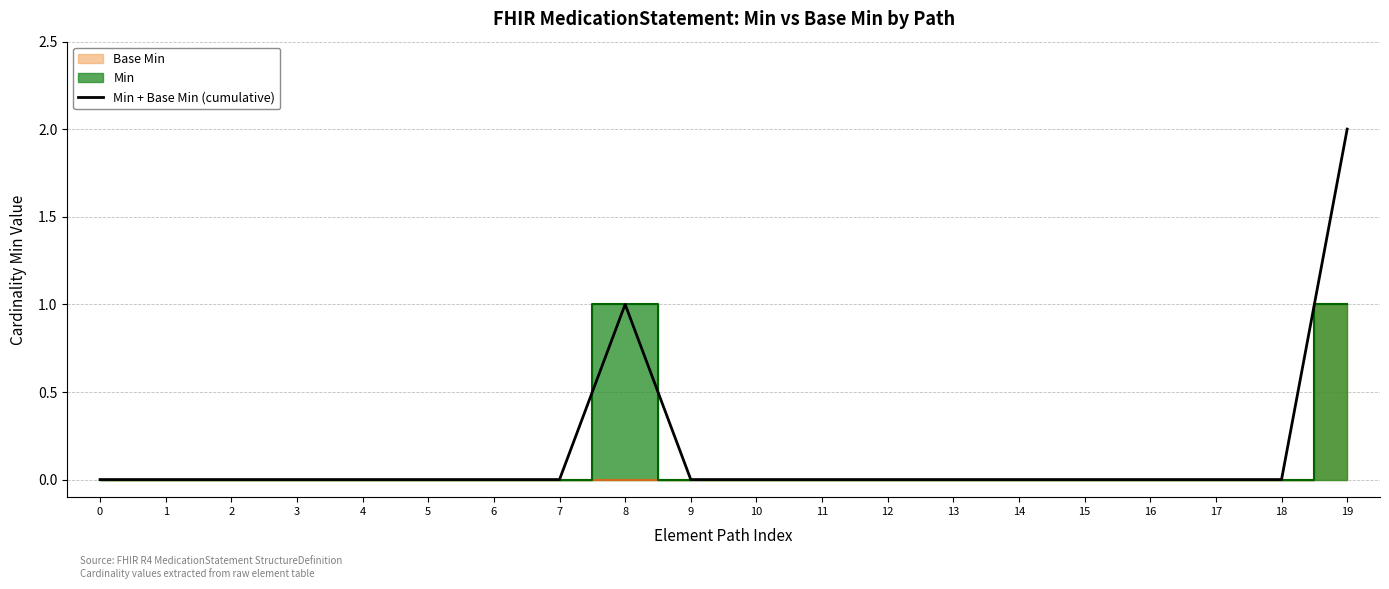

Reading left to right, extract all data points from this chart.

0=0	1=0	2=0	3=0	4=0	5=0	6=0	7=0	8=1	9=0	10=0	11=0	12=0	13=0	14=0	15=0	16=0	17=0	18=0	19=2